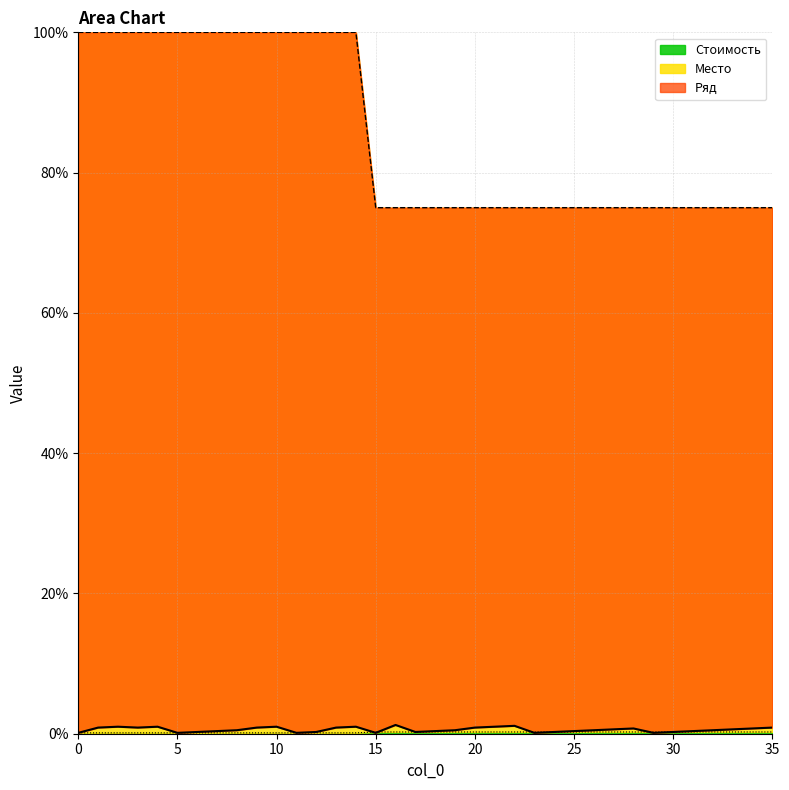

What is the maximum value for Стоимость?

0.2